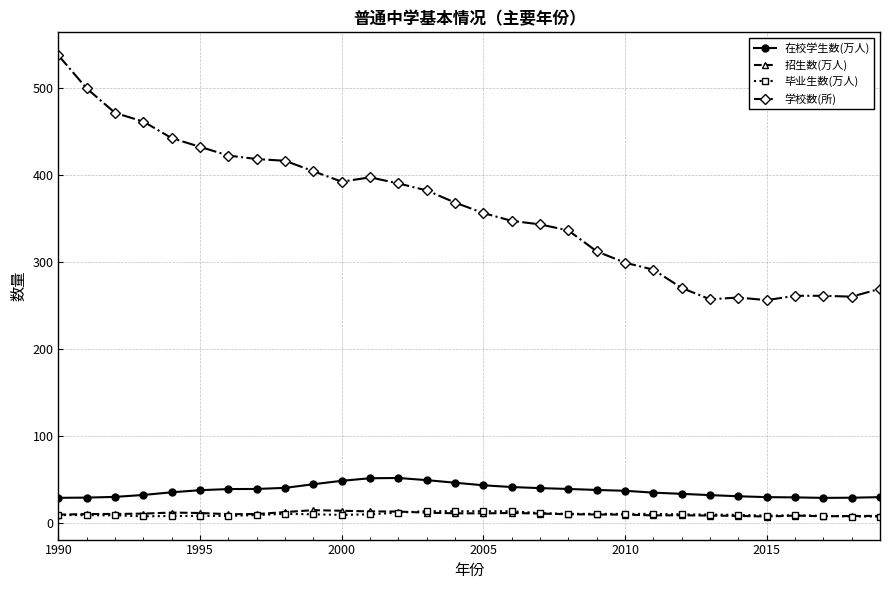

Which series has the largest total across all categories?

学校数(所)